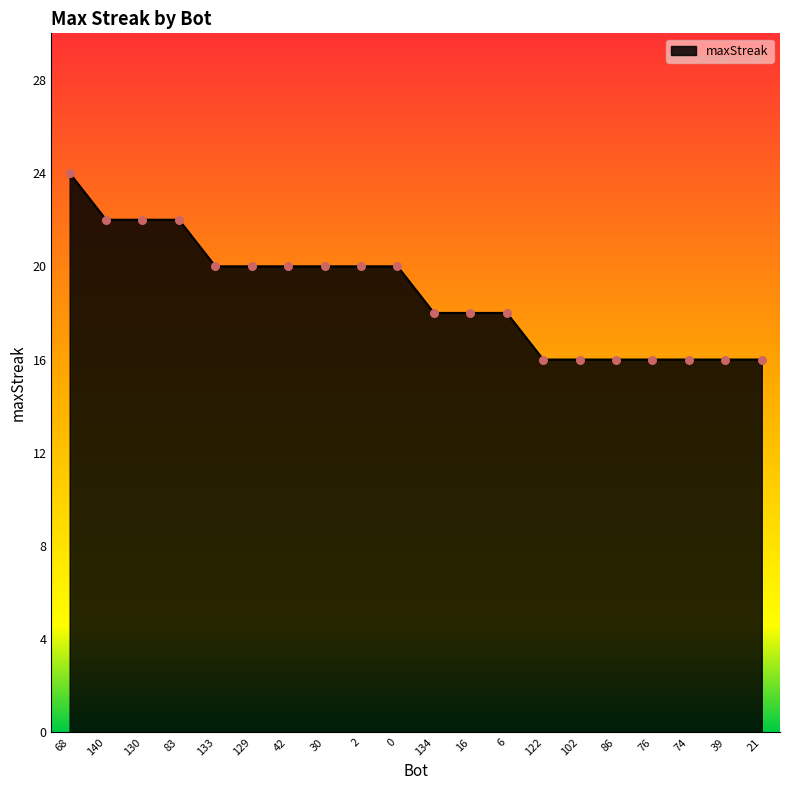

What is the change in value from 30 to 102?

-4